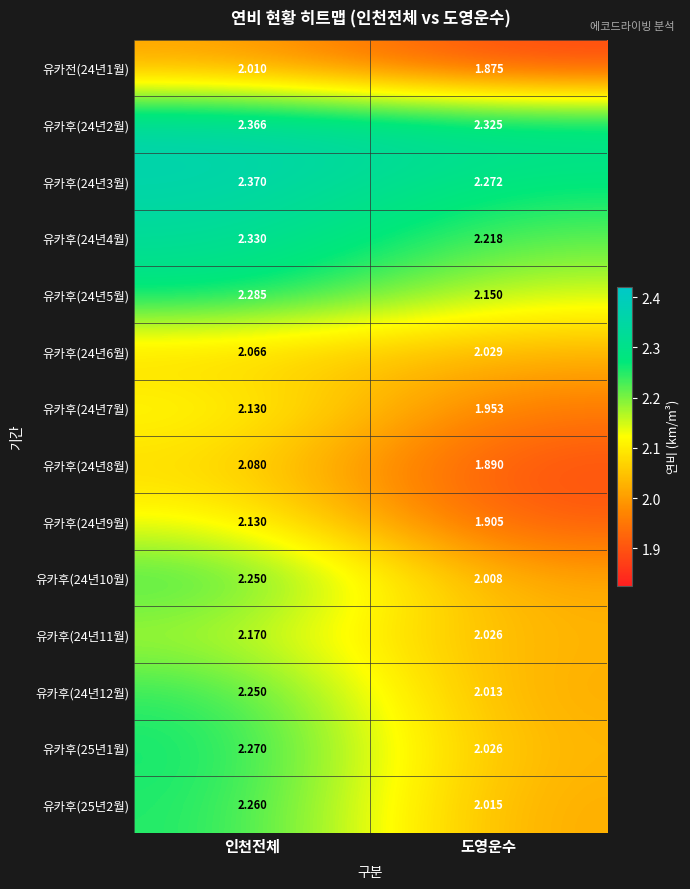

Is the value of 유카후(24년8월) at 인천전체 greater than the value of 유카후(24년2월) at 도영운수?

No